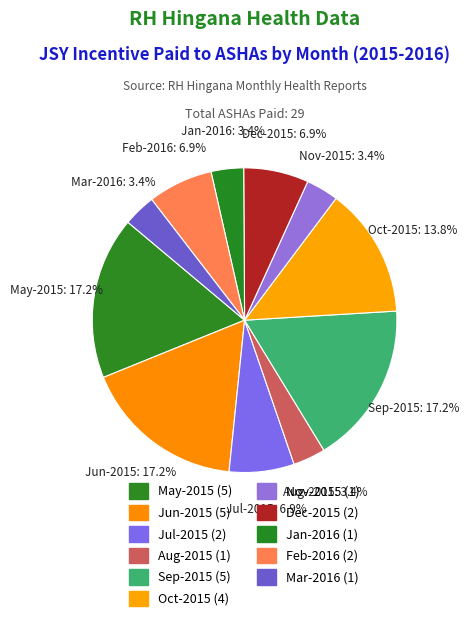

Count the number of slices in the pie.

11